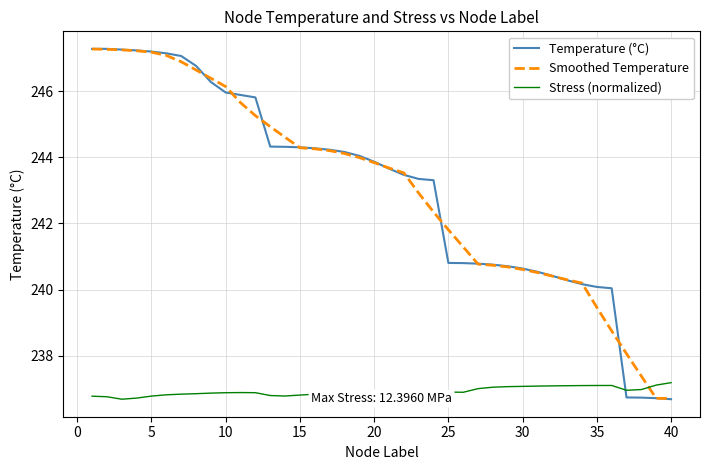

True or false: Temperature (°C) and Stress (normalized) intersect in this chart.

True